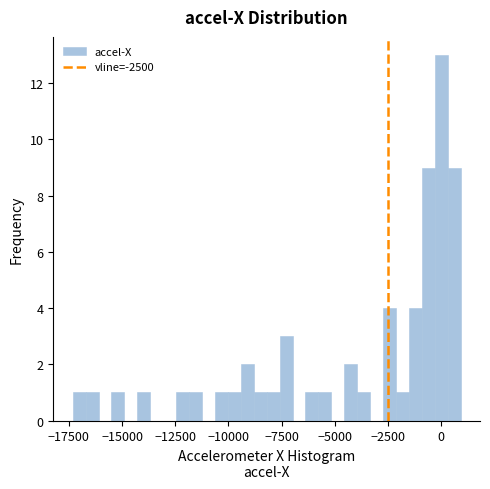

Read against the x-axis, roughly where is the centre of the tallest bar?

0